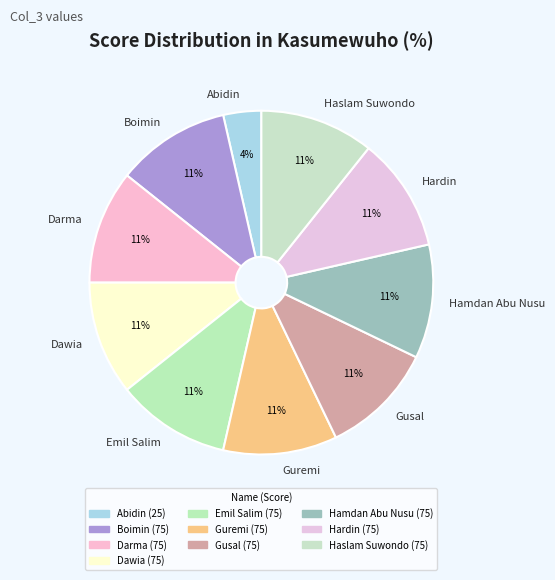

Count the number of slices in the pie.

10